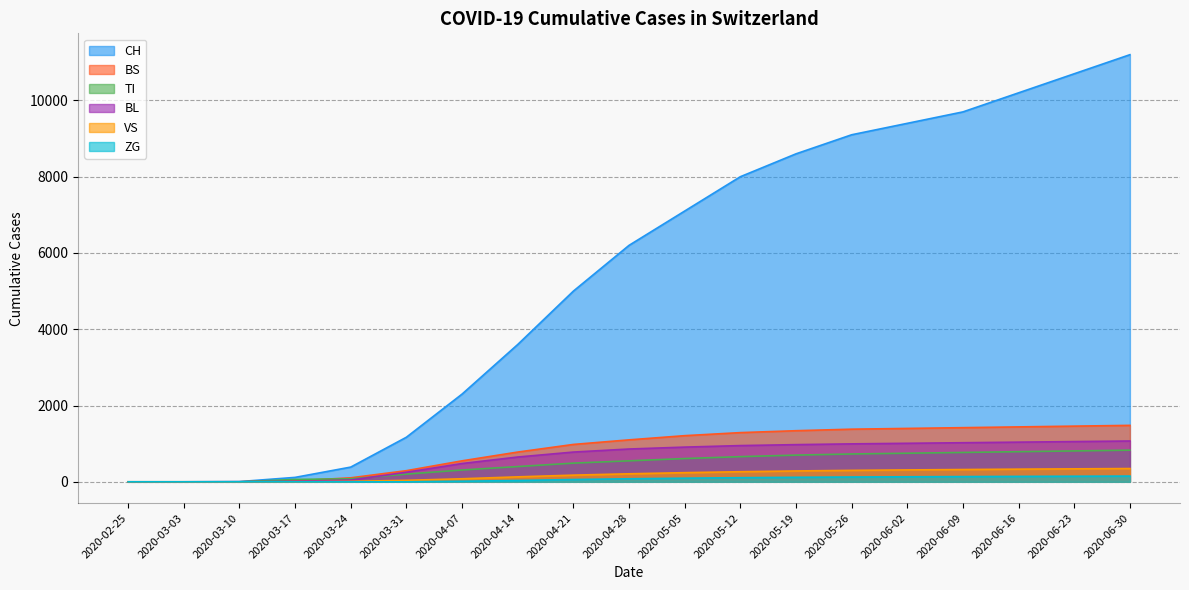

What are all the series names shown in the legend?

CH, BS, TI, BL, VS, ZG